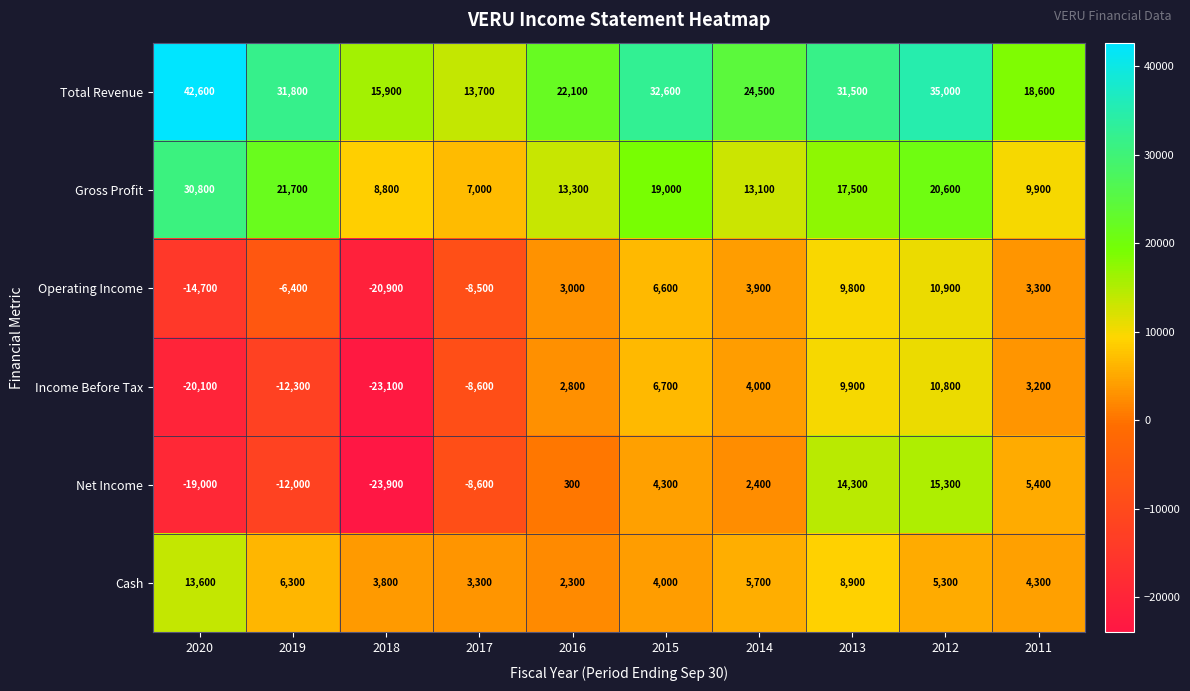

Is it true that Total Revenue equals 18600 at 2011?

True